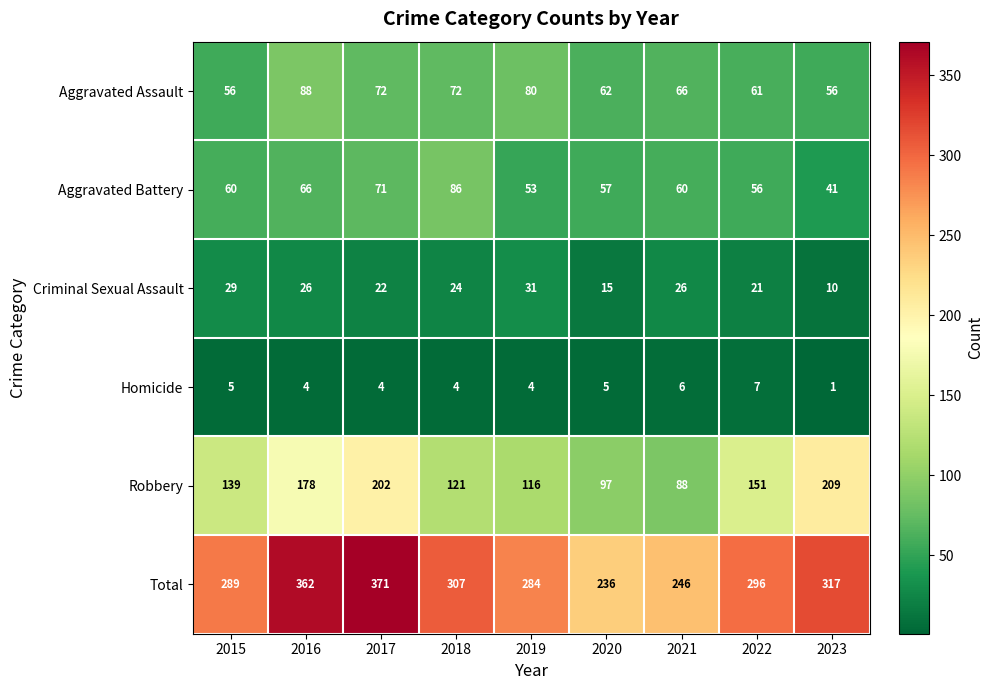

How many distinct data groups are displayed?

6